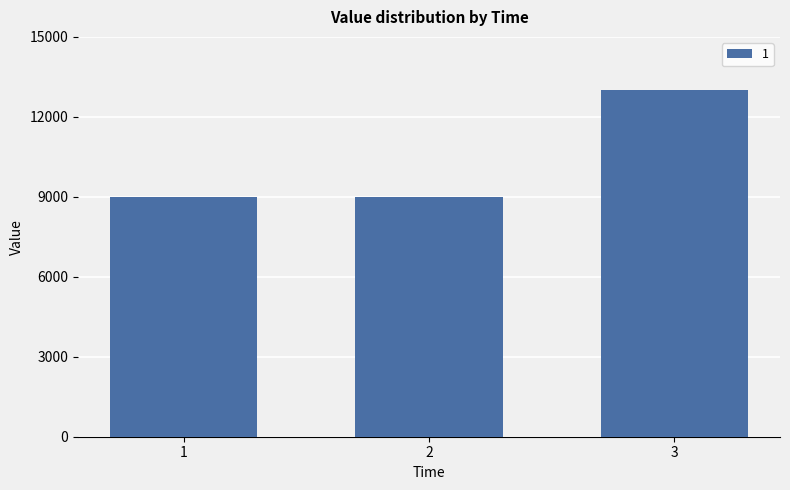

What is the difference between the values at 1 and 3?

4000